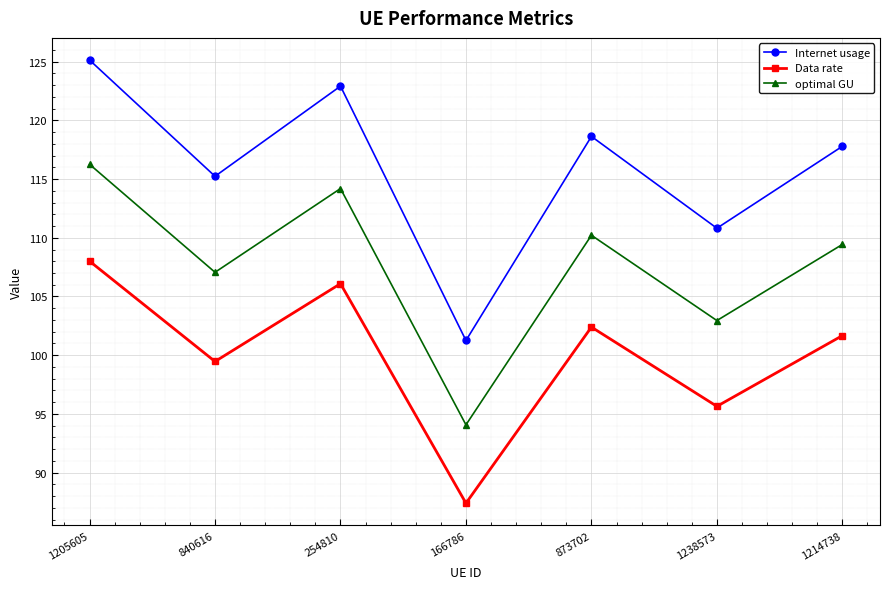

The value of optimal GU at 1214738 is 109.4. True or false?

True